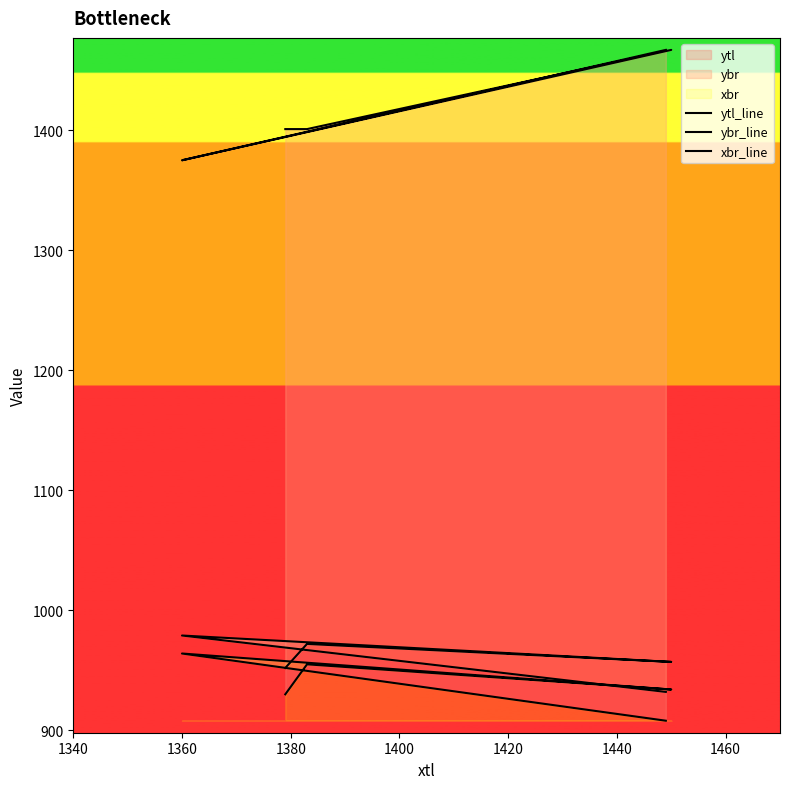

What is the maximum value for ytl_line?

964